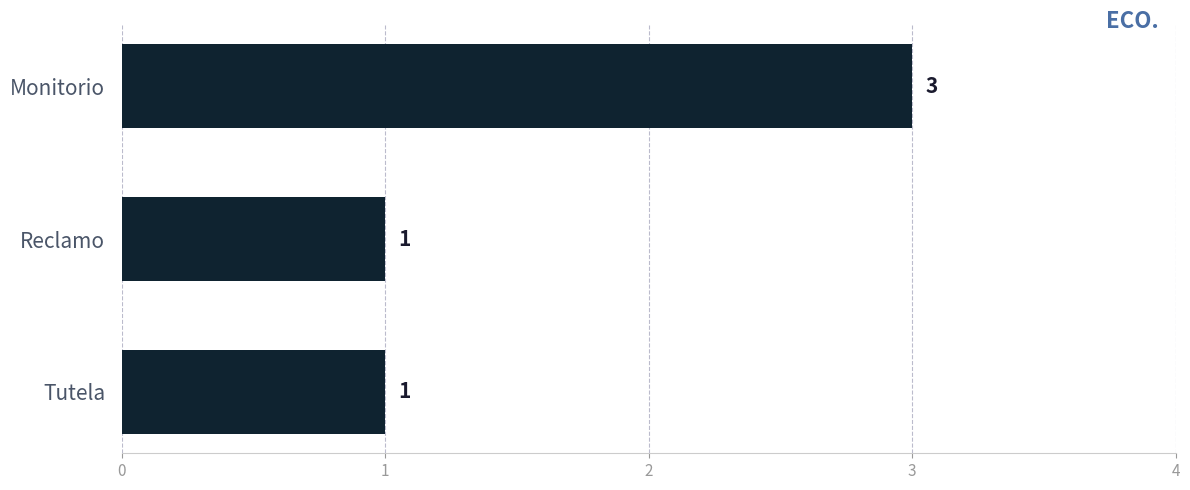

Approximately how many times larger is the value at Reclamo compared to Monitorio?

0.3